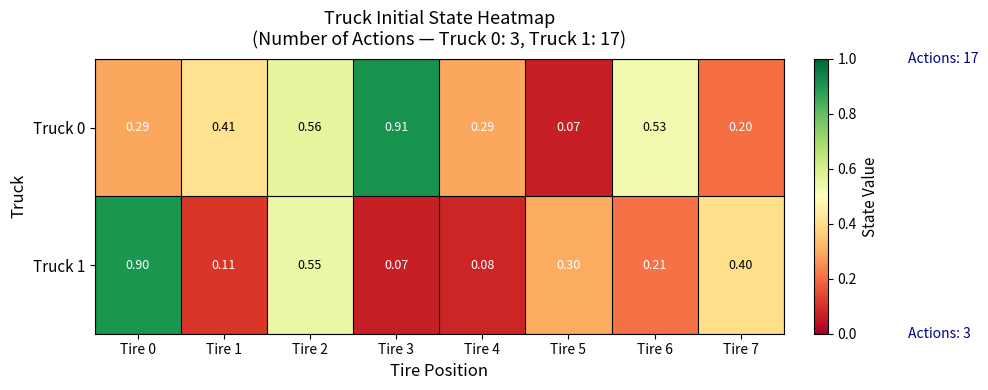

Is the value of Truck 0 at Tire 4 greater than the value of Truck 1 at Tire 5?

No